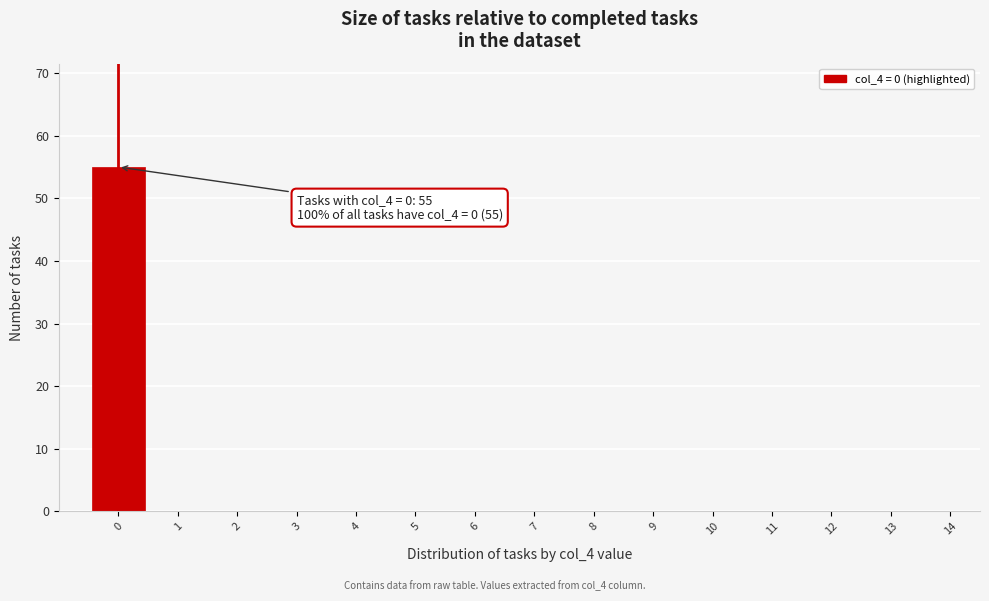

Over which range of the x-axis is the bar tallest?

-0.5 to 0.5